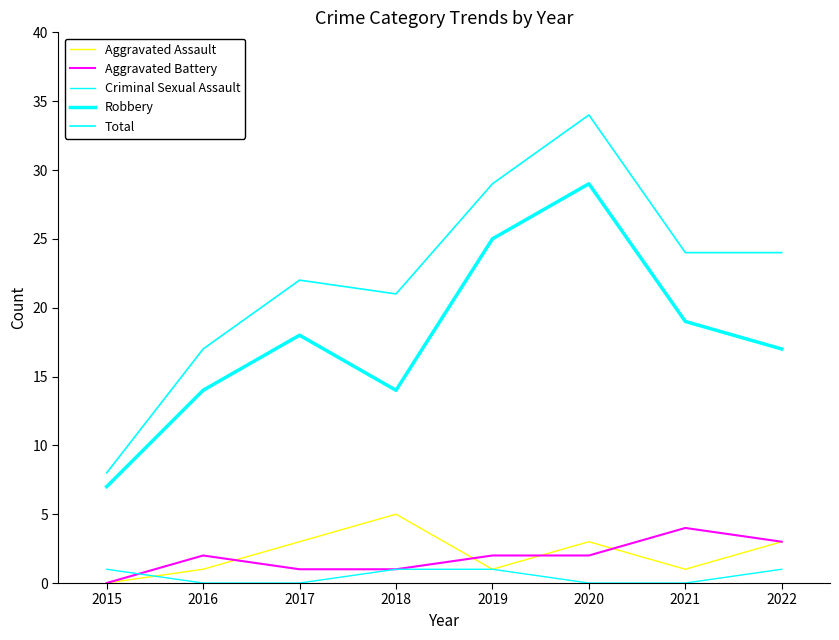

What is the highest value of the Aggravated Assault series?

5